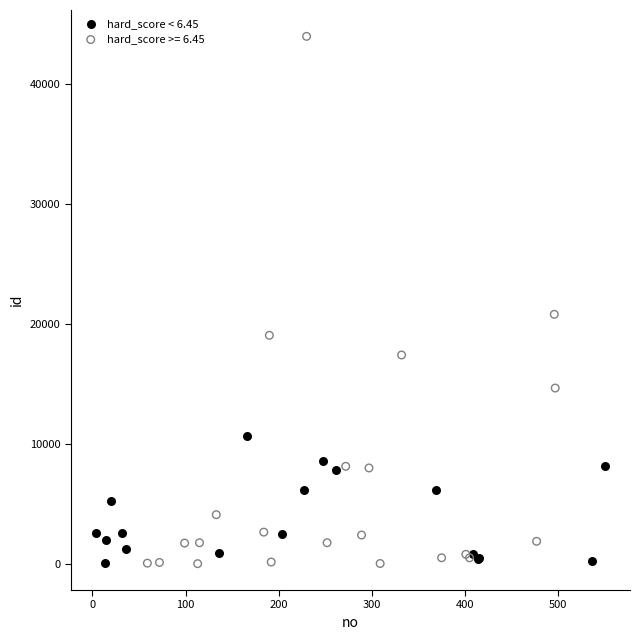

Which series has the largest Y range (max minus min)?

hard_score >= 6.45